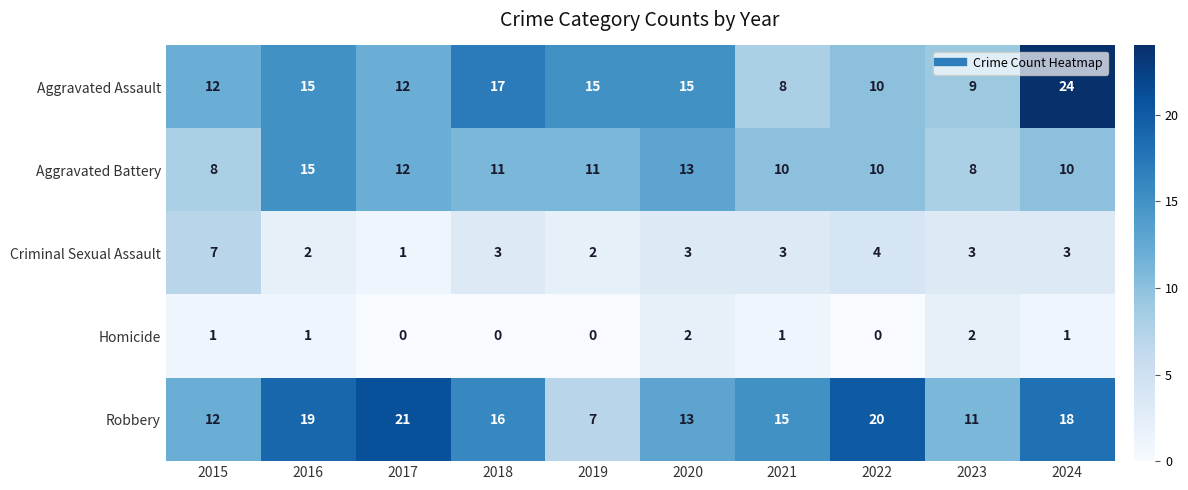

What is the total value across all series at 2022?

44